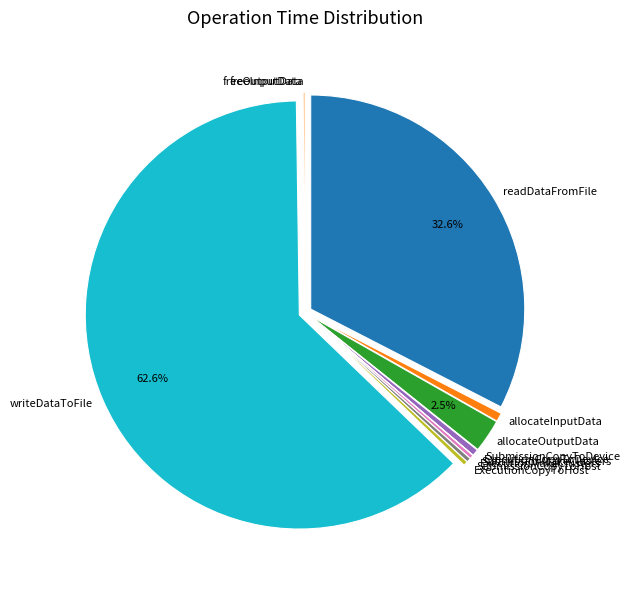

To the nearest percent, what is the difference between the largest and smallest slice percentages?

63%